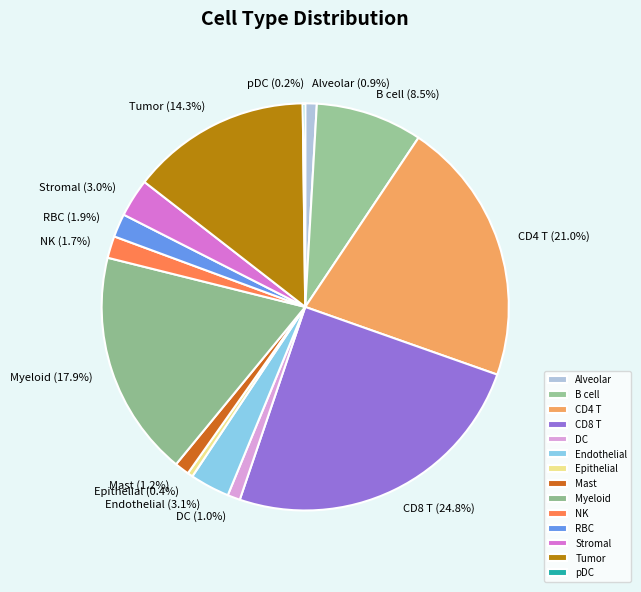

Is the sum of Tumor and Endothelial greater than half?

No